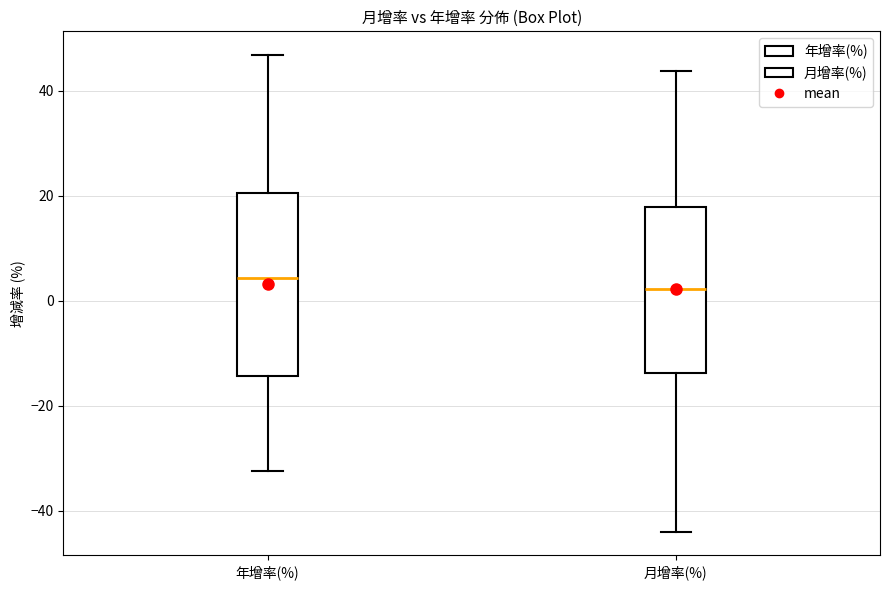

Which box's median line is the lowest?

月增率(%)